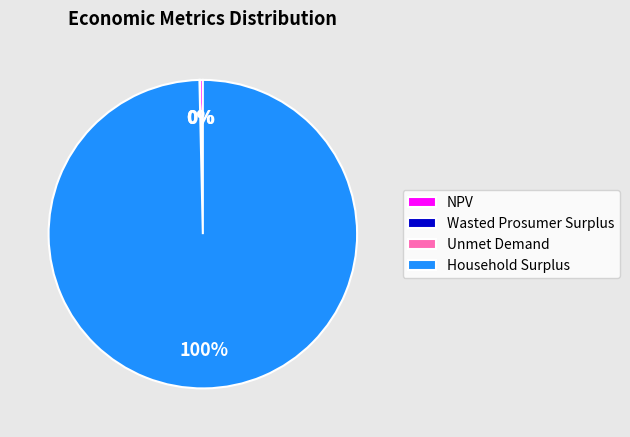

Which category has the biggest portion of the pie?

Household Surplus